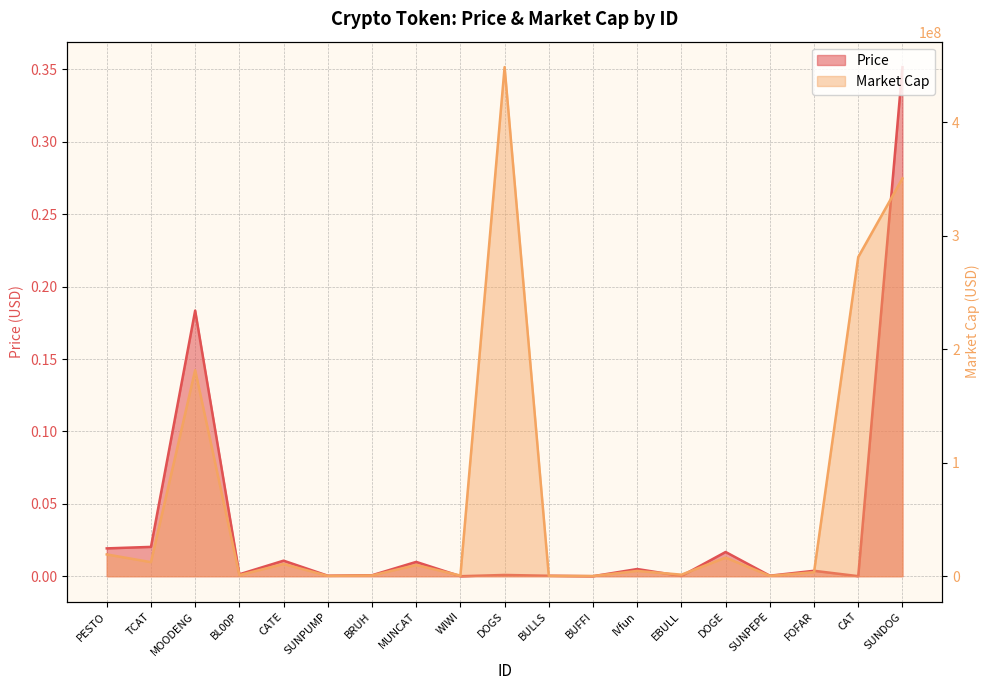

What position from the left is DOGE?

15